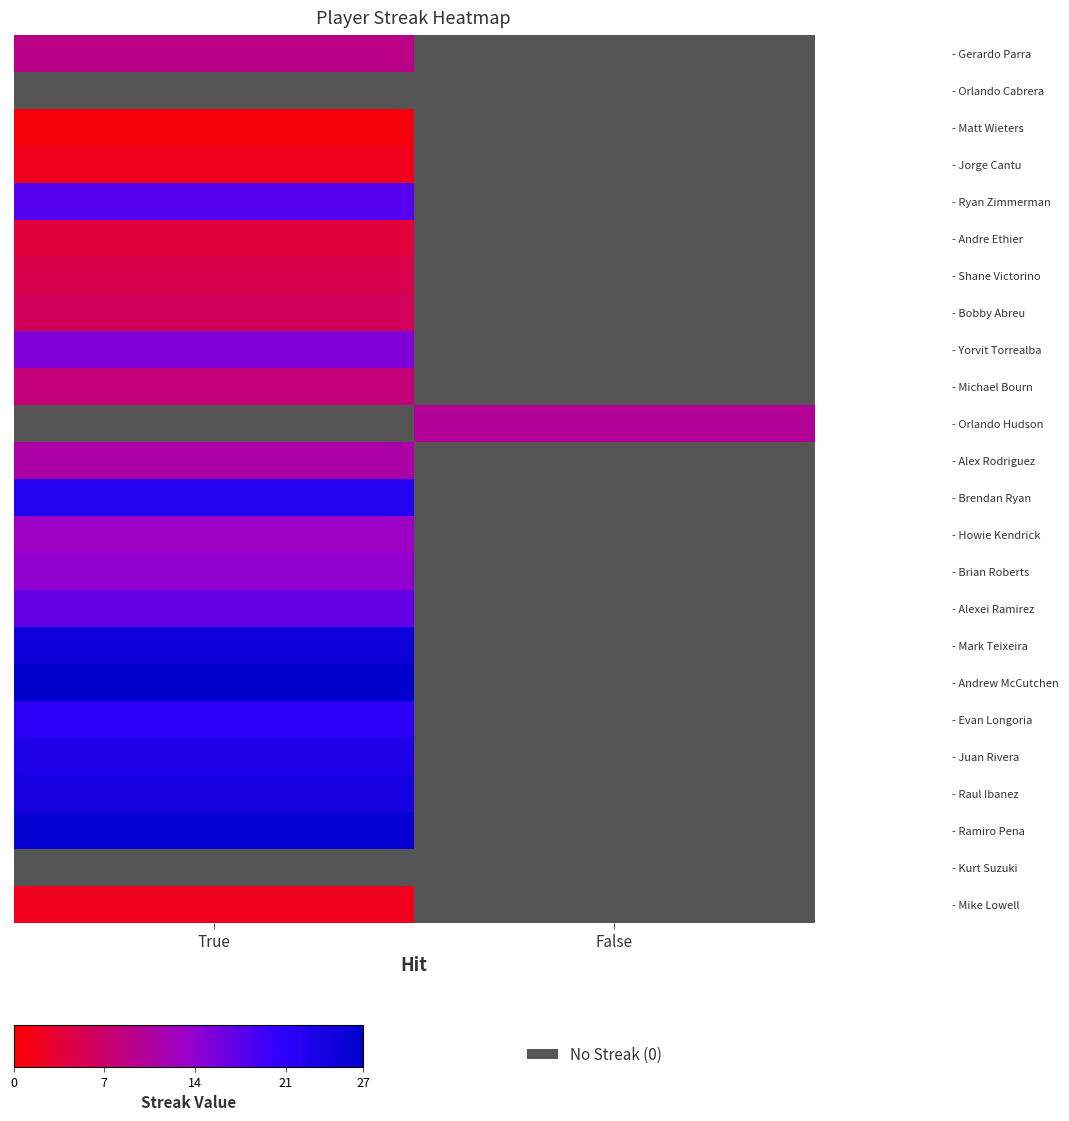

At how many categories does at least one series exceed 4?

2